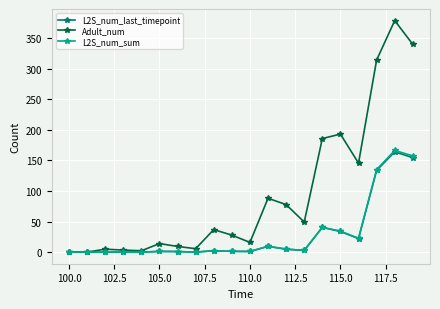

Does the chart have visible grid lines?

Yes